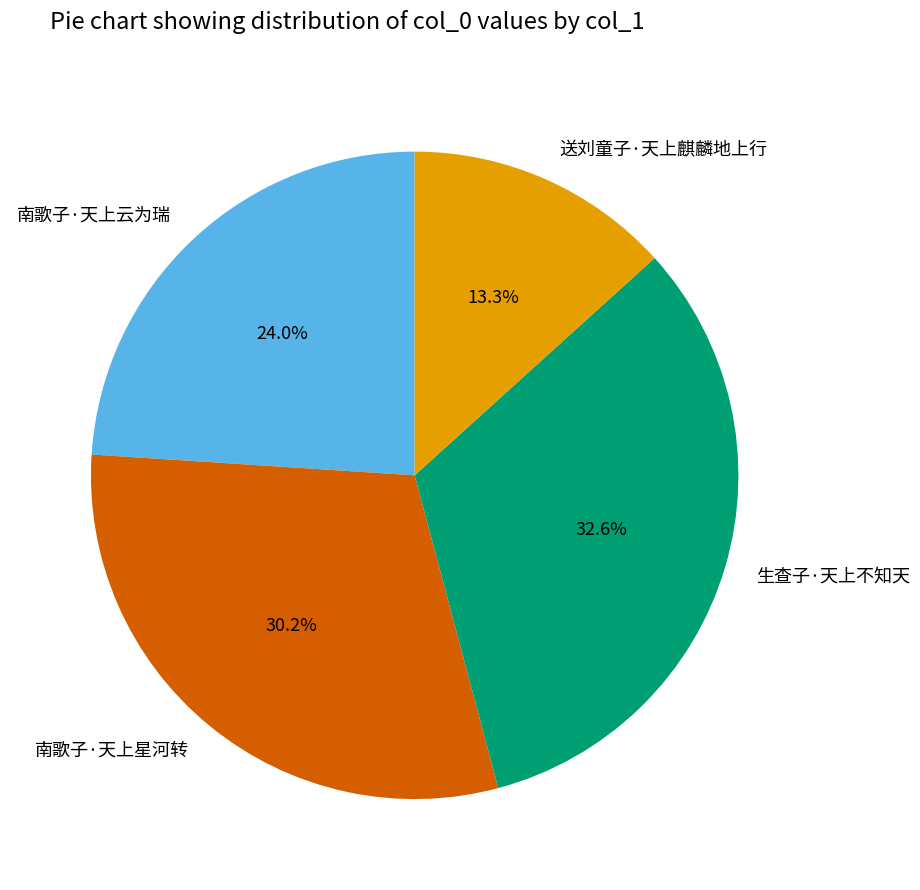

What is the smallest slice in the pie chart?

送刘童子·天上麒麟地上行